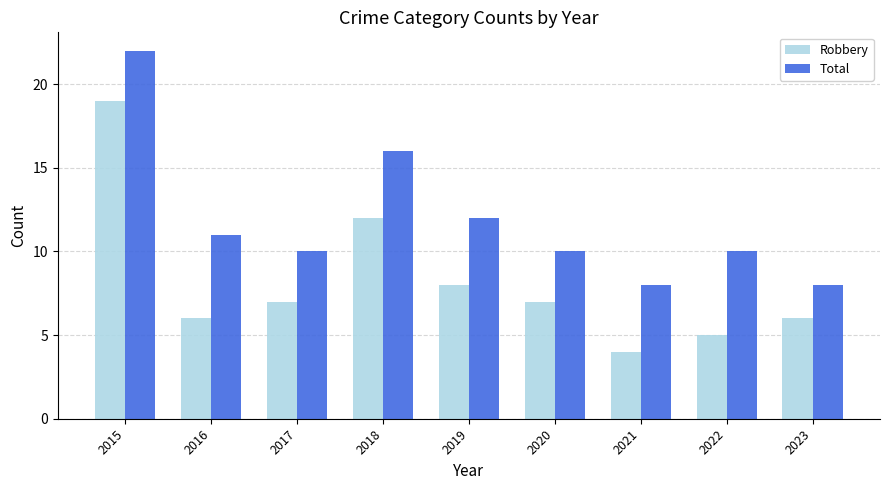

Reading right to left, extract all data points from this chart.

Robbery: 6	5	4	7	8	12	7	6	19
Total: 8	10	8	10	12	16	10	11	22